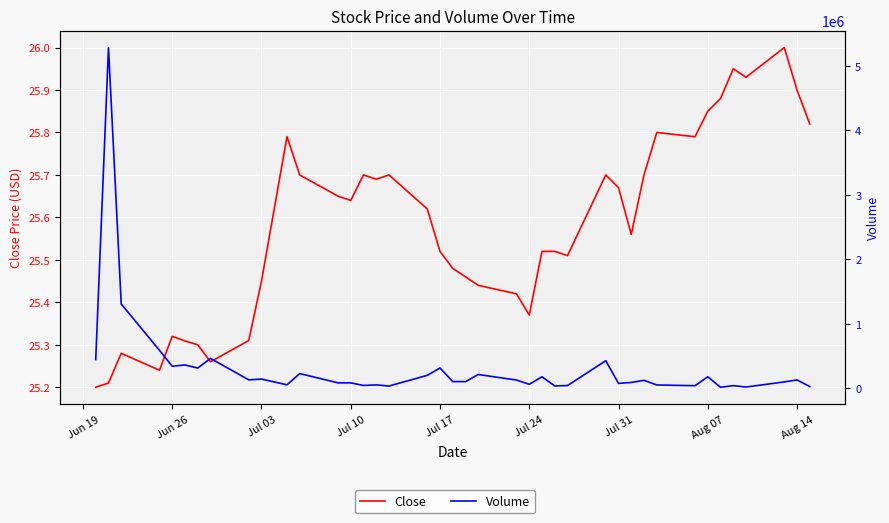

Which series has the largest total across all categories?

Volume